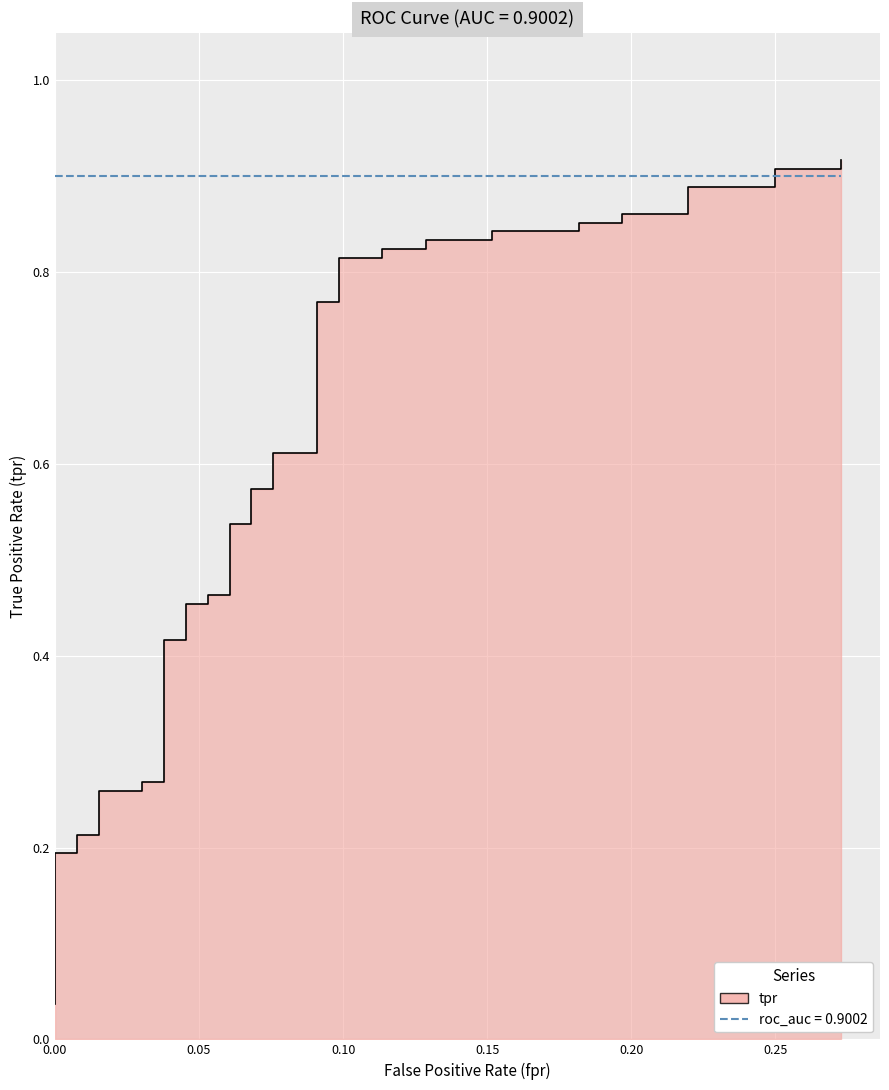

The value at 11 is 0.2. True or false?

False